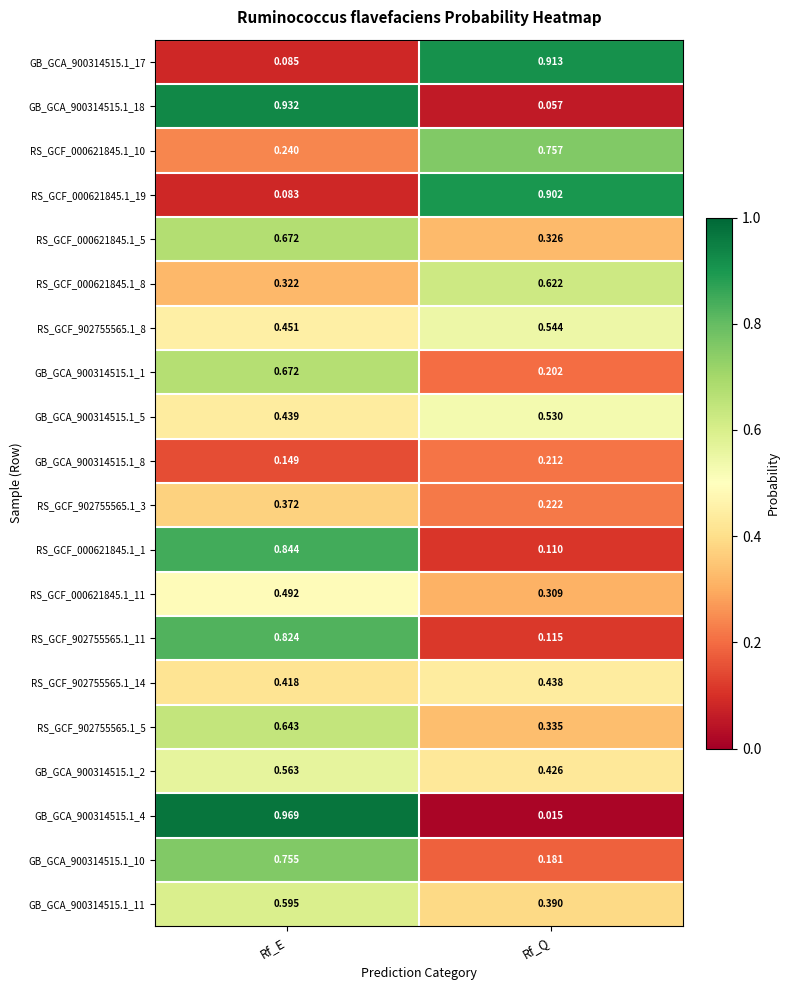

At how many categories does at least one series exceed 0?

2